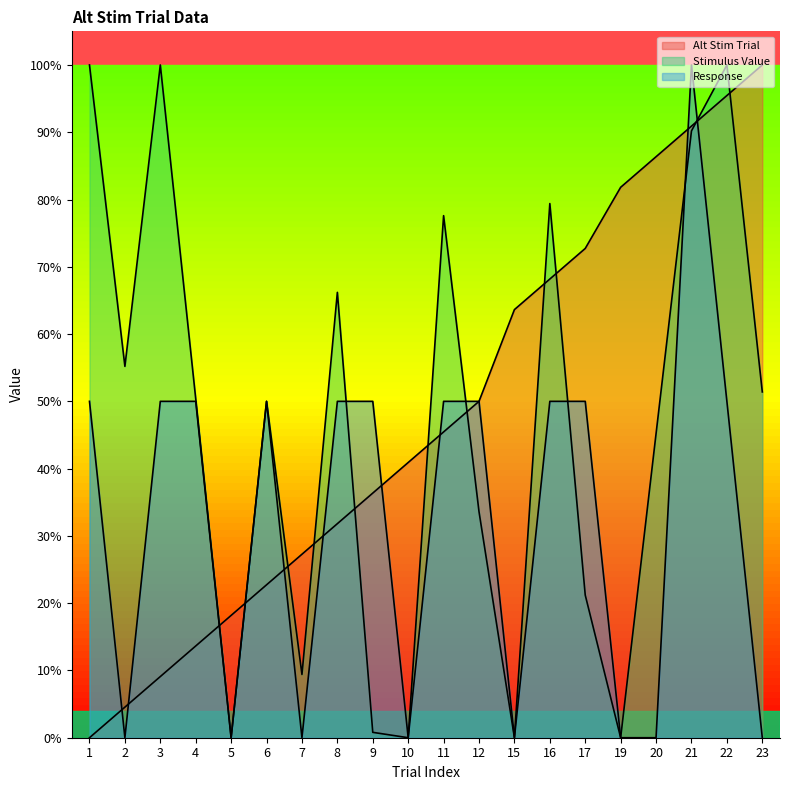

What is the difference between the maximum and minimum values in the Response series?

1.0